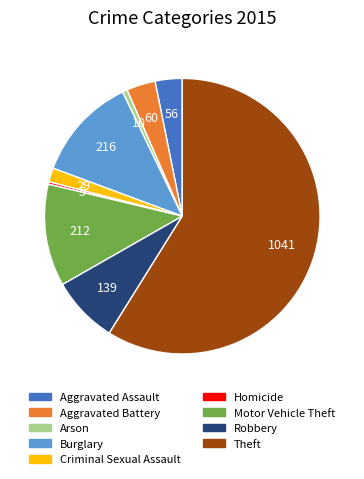

Is the sum of Robbery and Motor Vehicle Theft greater than half?

No